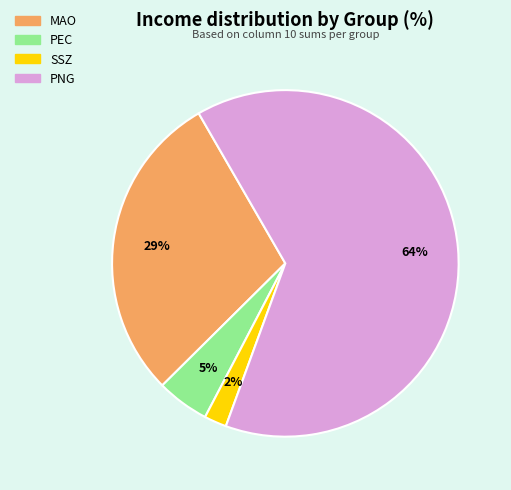

Is it true that MAO is 29% of the pie?

True